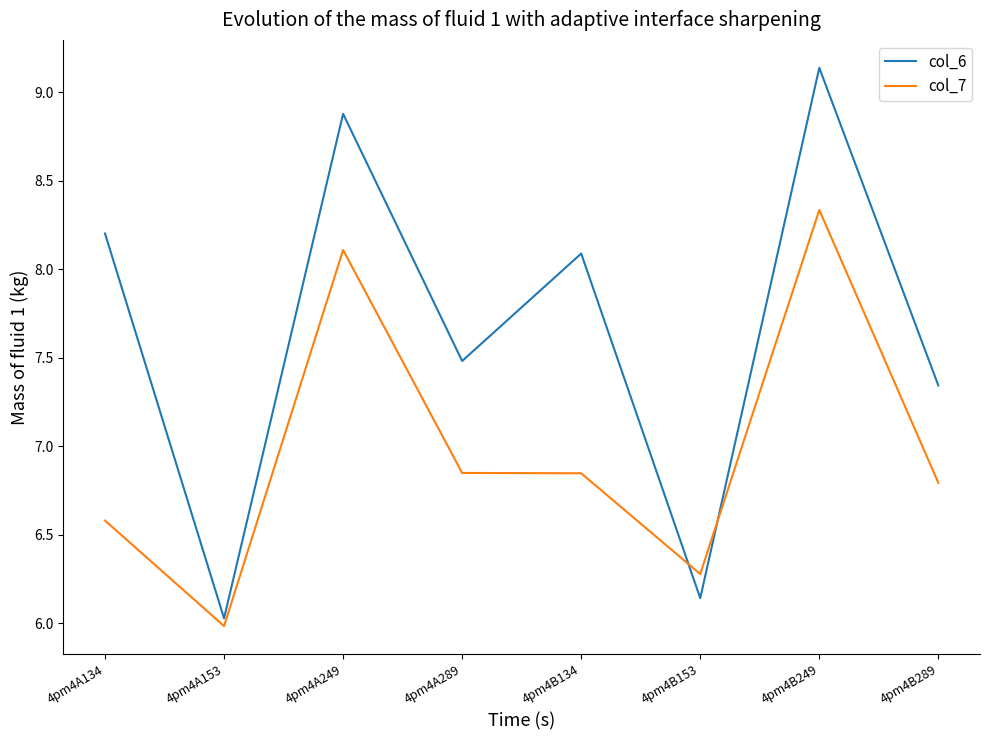

At which category is the sum across all series the highest?

4pm4B249